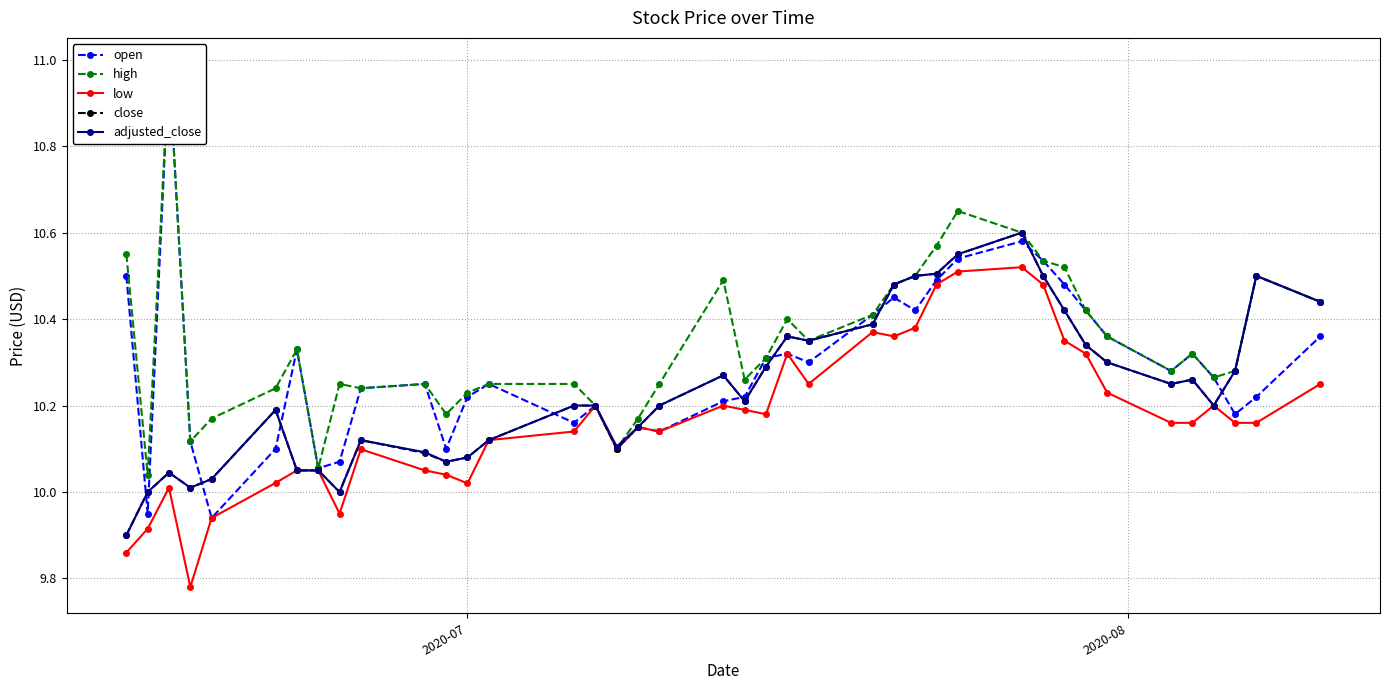

True or false: low has more than 1 interior local peaks.

True